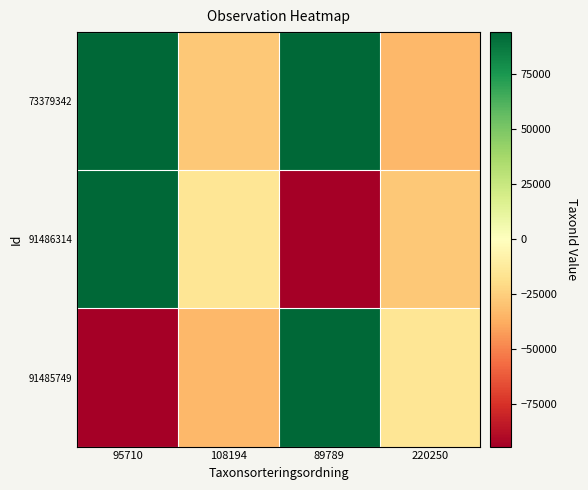

How many categories are shown in the chart?

4